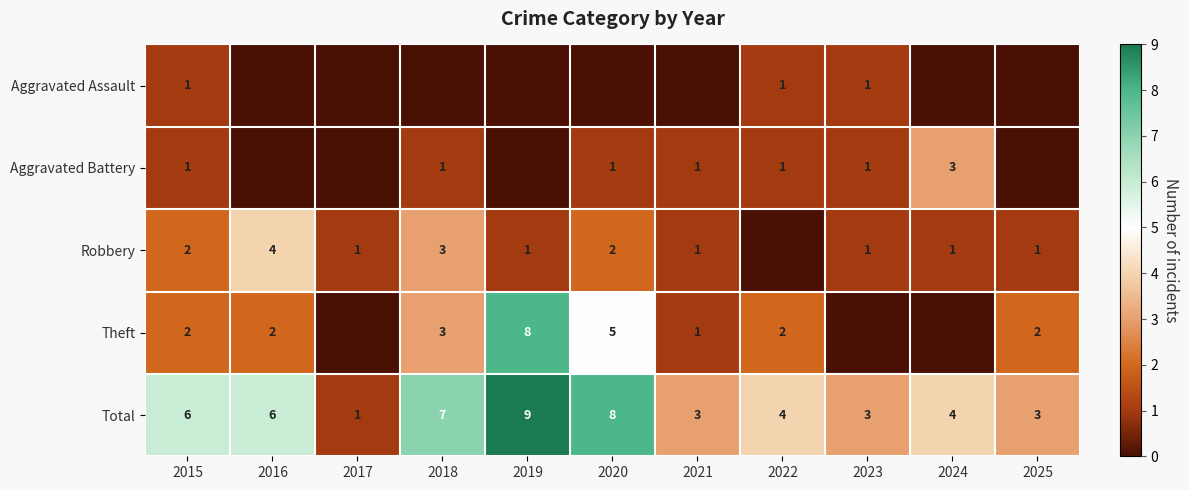

True or false: Total has a value of 3 at 2018.

False